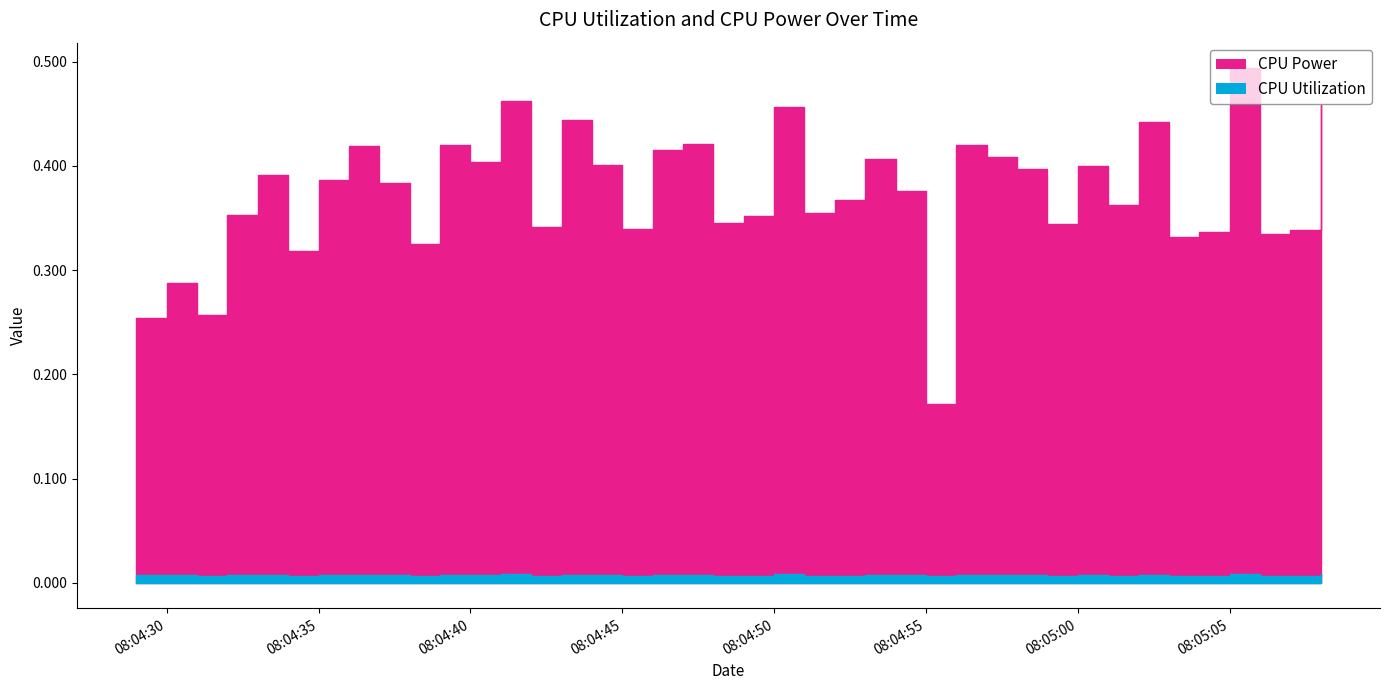

Is the value of CPU Power at 2025-03-25 08:05:02 greater than the value of CPU Utilization at 2025-03-25 08:05:08?

Yes